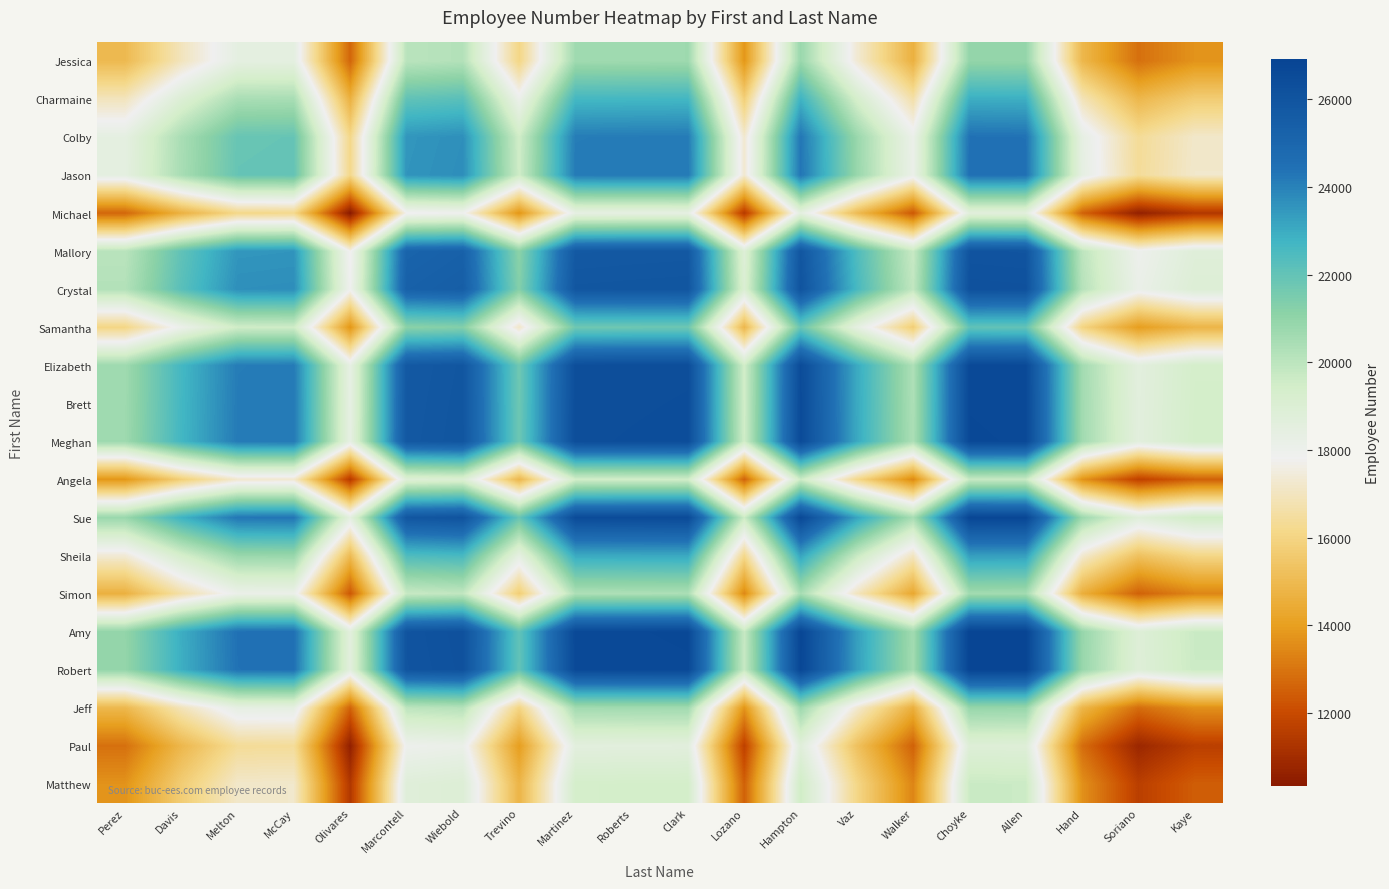

How many categories are shown in the chart?

20